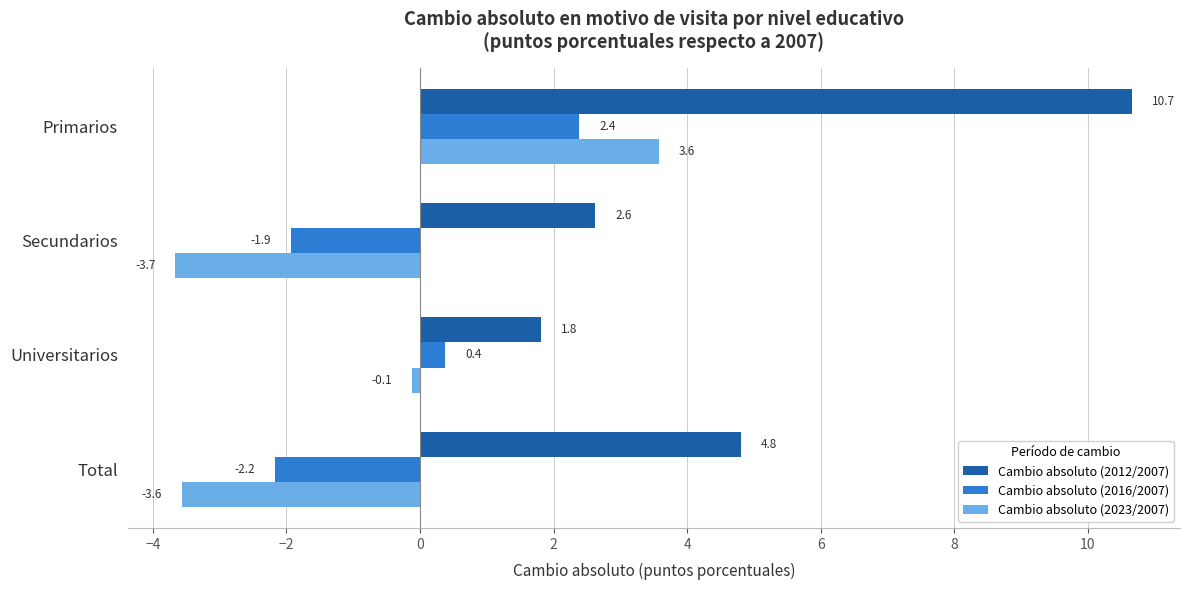

Between Primarios and Secundarios, which series saw the biggest shift?

Cambio absoluto (2012/2007)